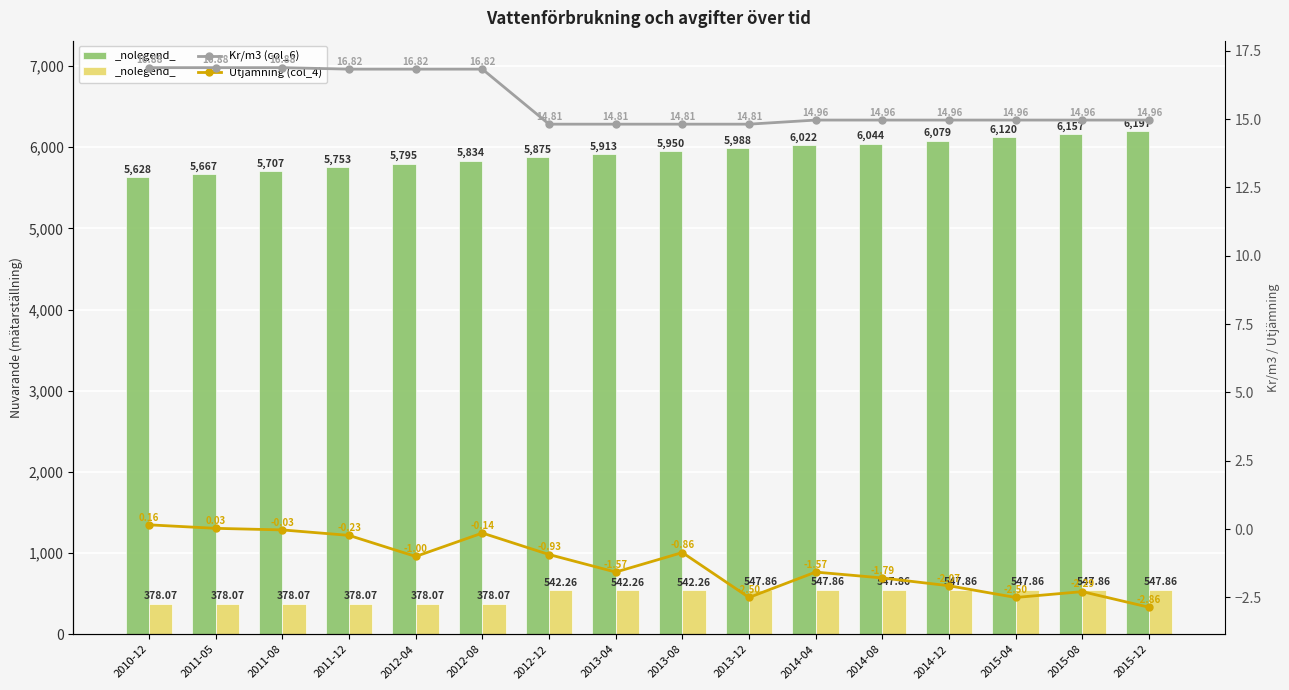

What is the difference between the Utjamning (col_4) values at 2010-12 and 2015-12?

3.0